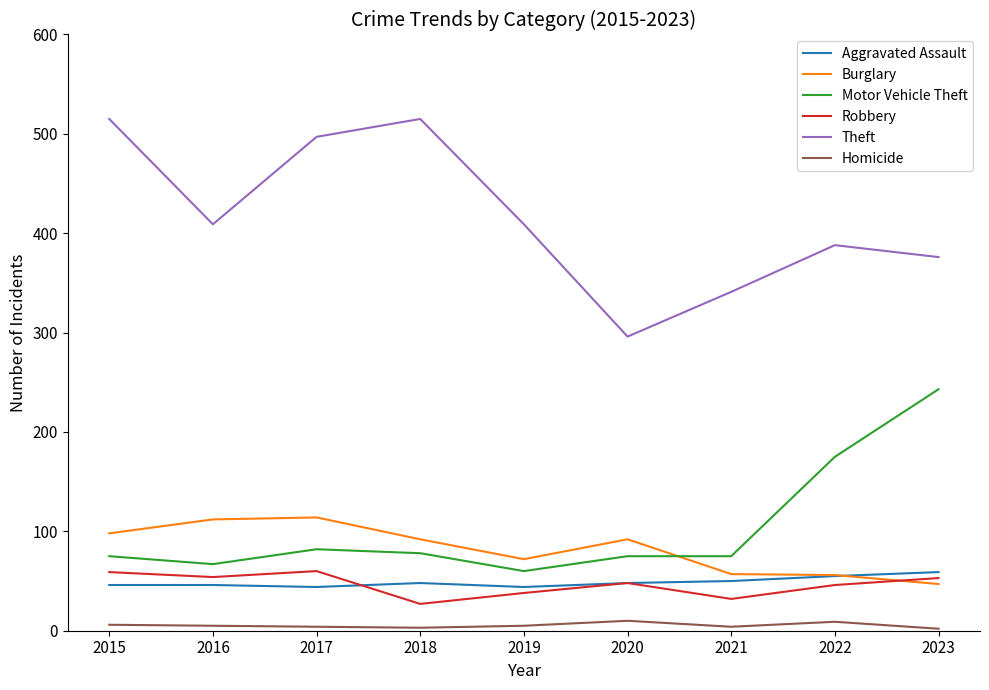

What is the lowest value of the Burglary series?

47